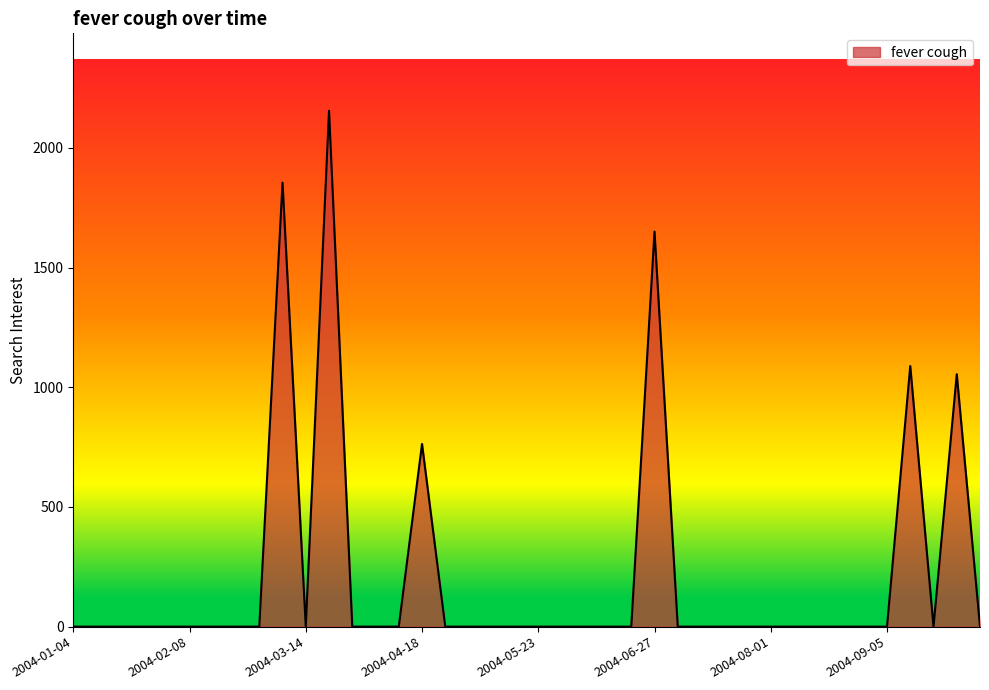

How many values exceed 0?

6